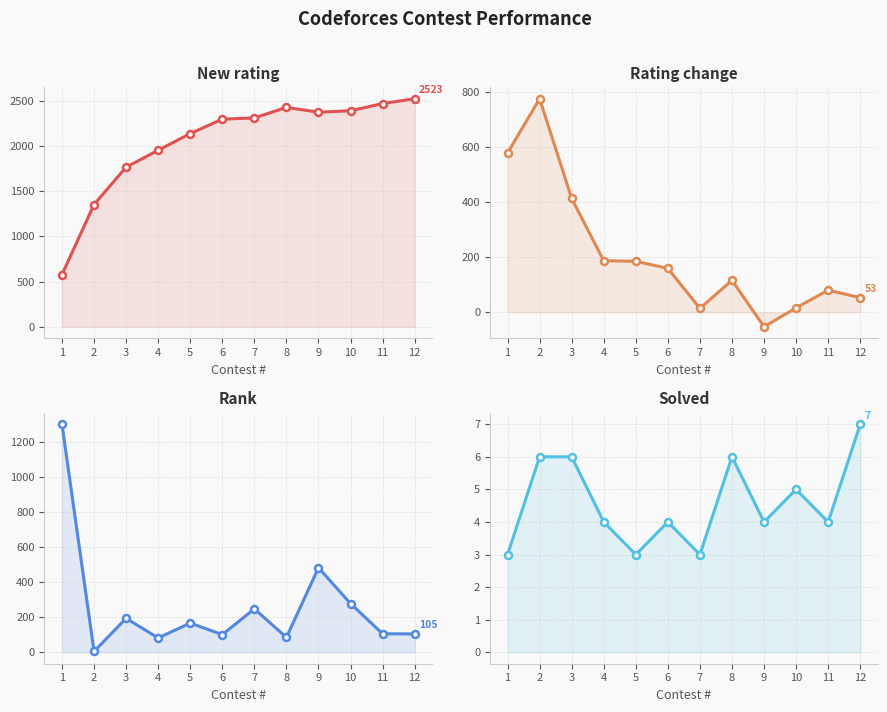

Where is New rating nearest to the value 1550?

2